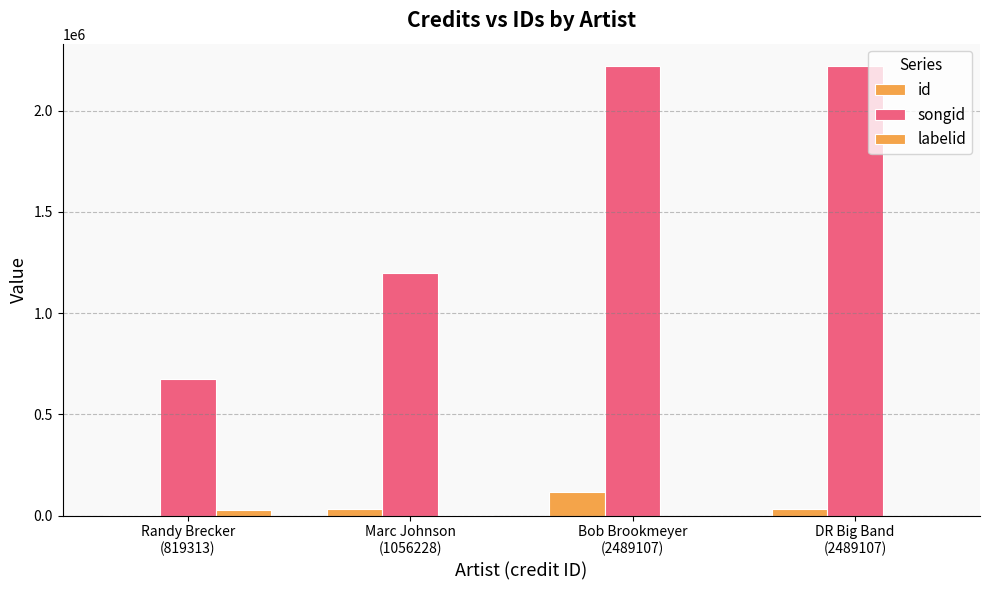

Count the number of categories in the chart.

4